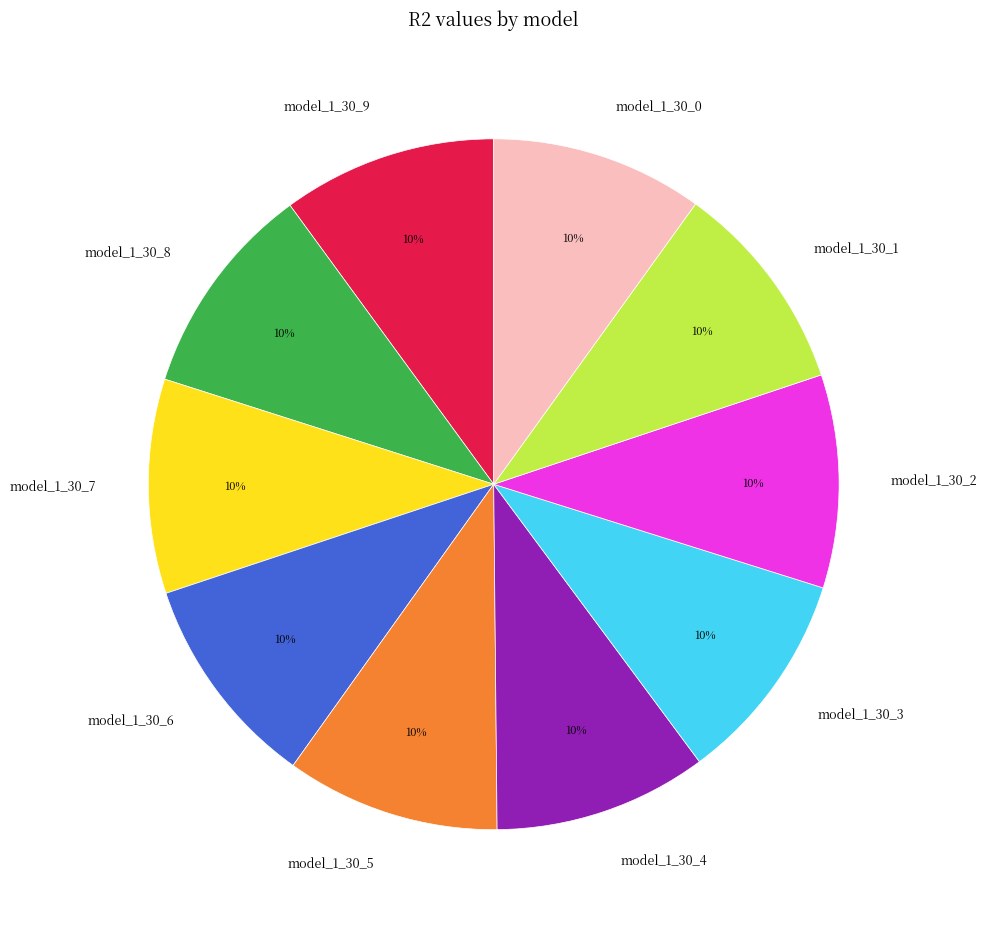

The model_1_30_5 slice represents 10% of the pie. True or false?

True